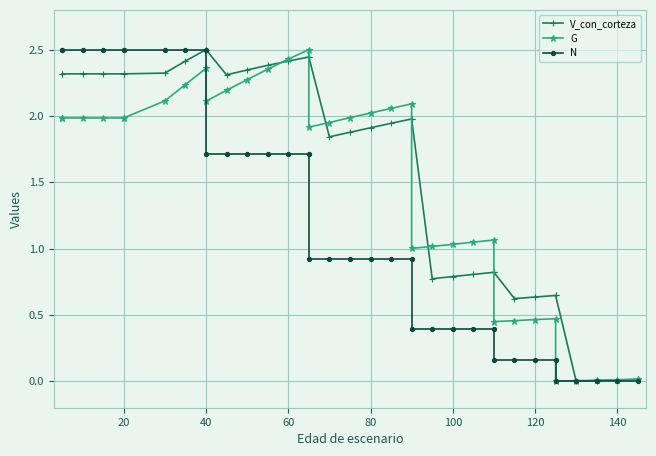

Is it true that V_con_corteza equals -1.2 at 31?

False